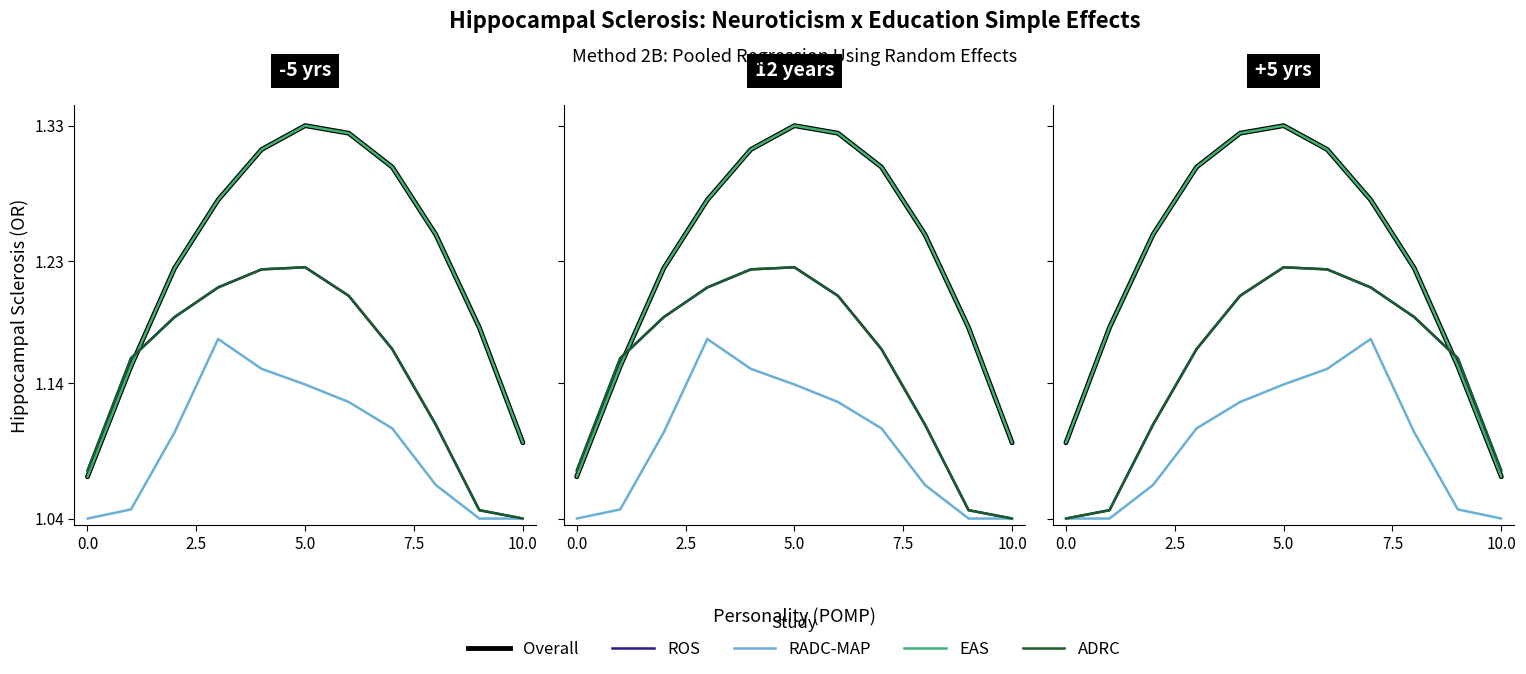

What is the value of the EAS point at the 4th from the left?

1.3